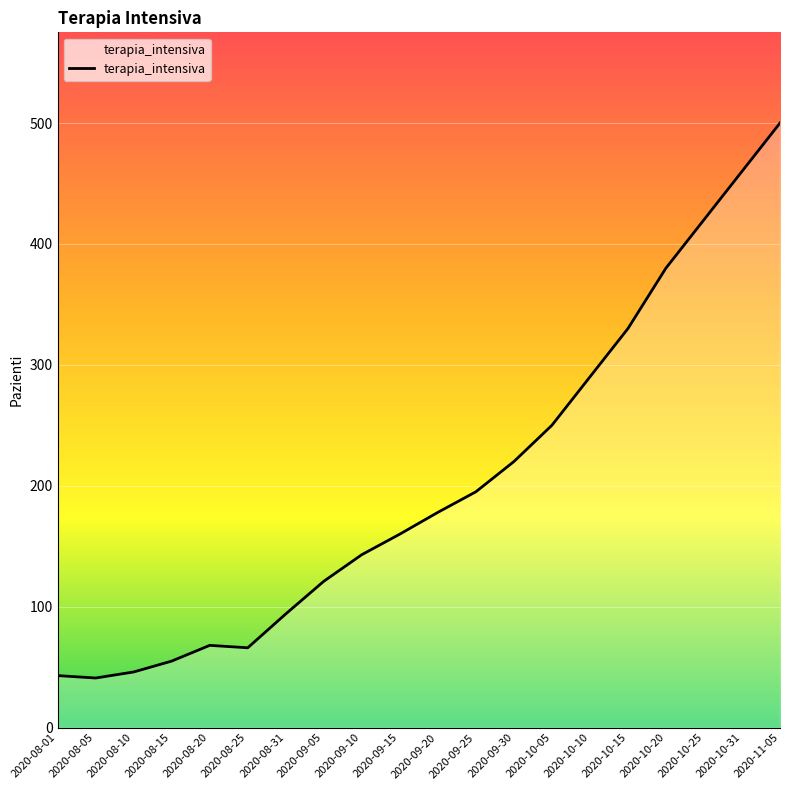

What is the minimum value shown in the chart?

41